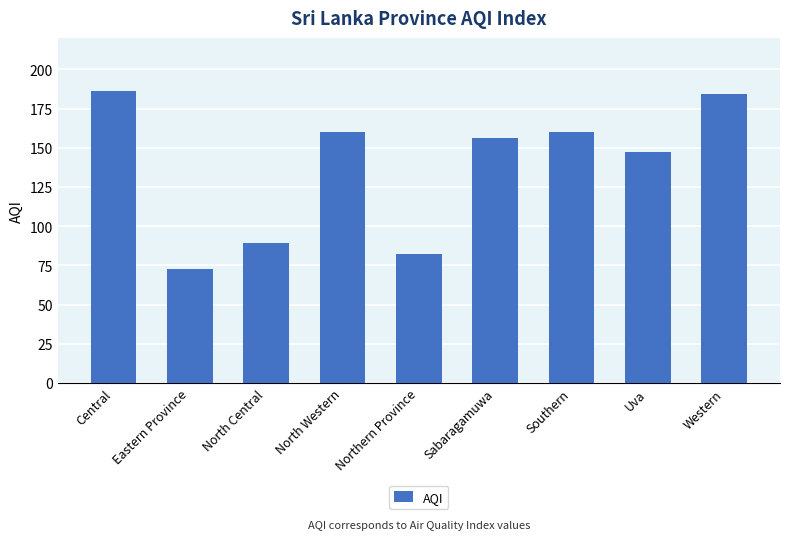

What is the sum of all values?

1237